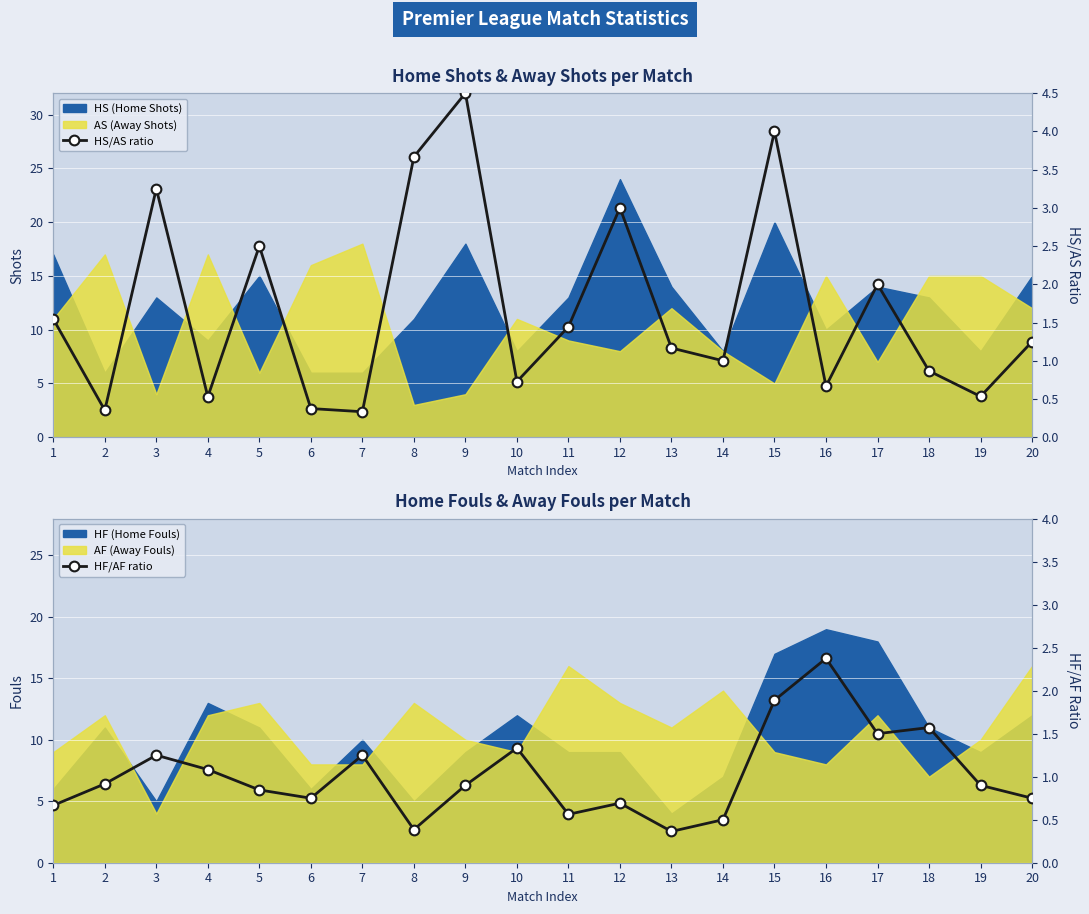

The HS/AS ratio series shows 1.5 at 1. True or false?

True